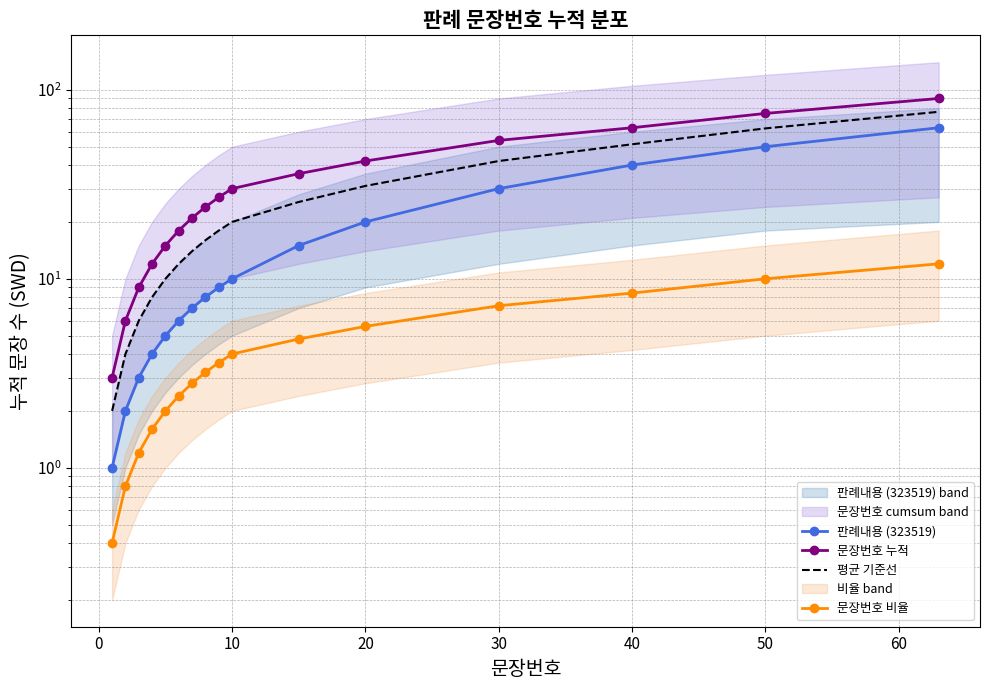

The value of 문장번호 누적 at 20 is 42.0. True or false?

True